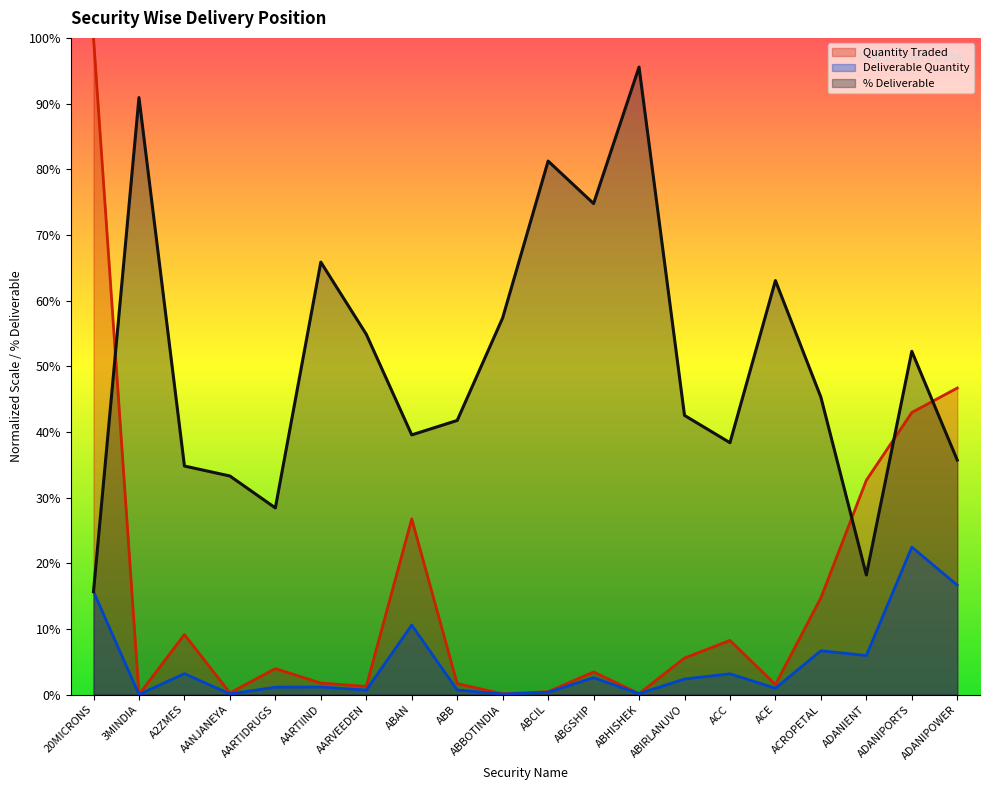

How many intersections are there between Quantity Traded and % Deliverable?

4